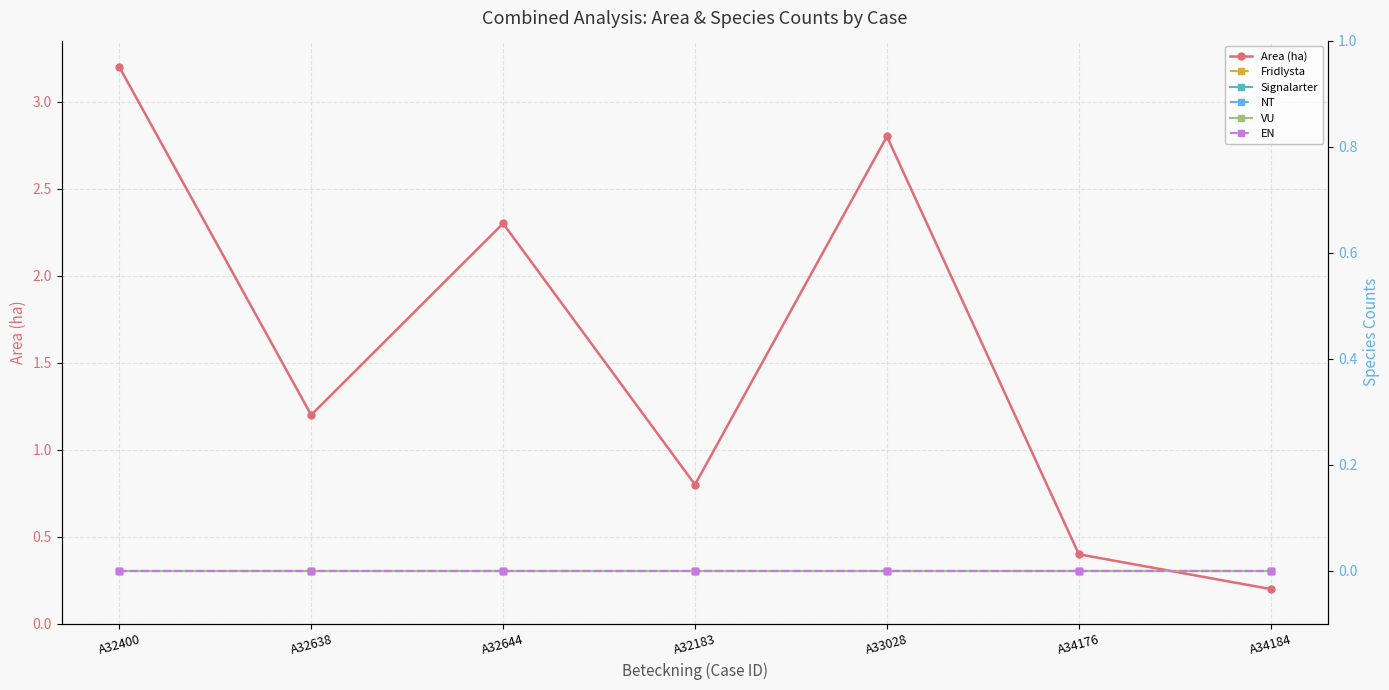

How many categories are shown in the chart?

7